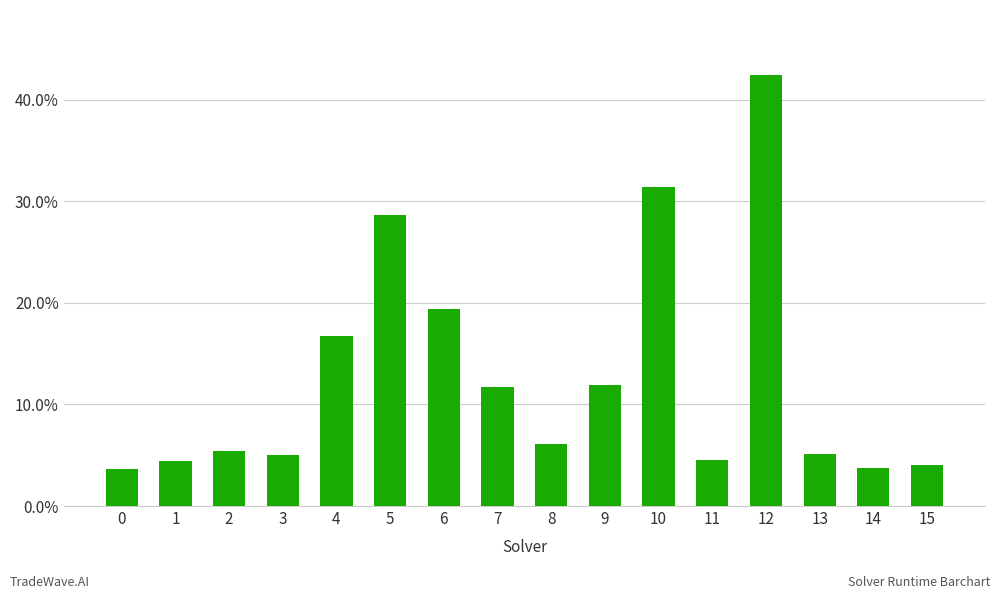

The chart shows a value of 0.1 at 8. True or false?

True